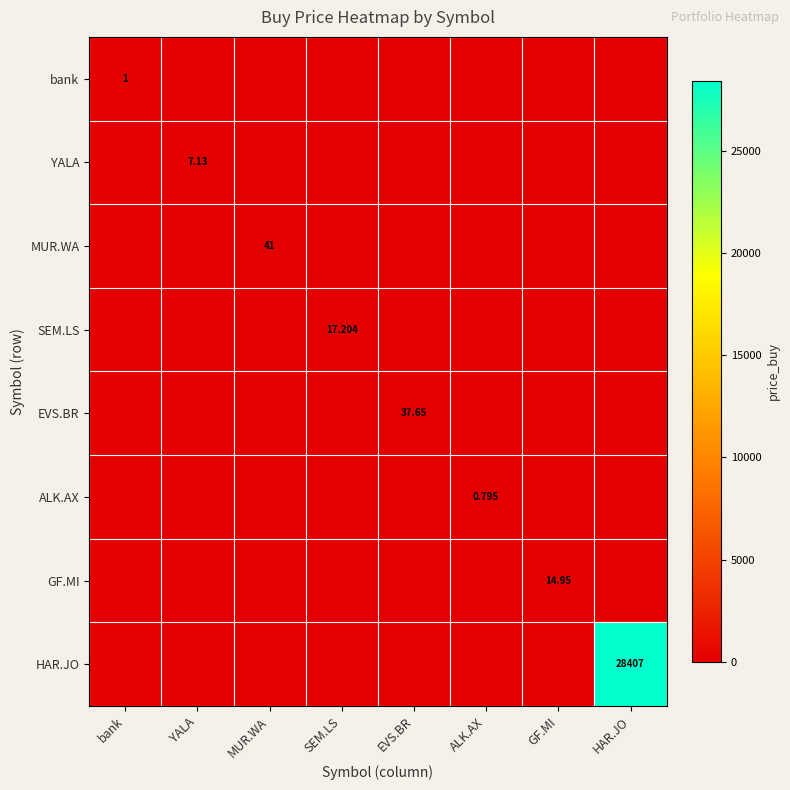

The value of SEM.LS at bank is 0.0. True or false?

True